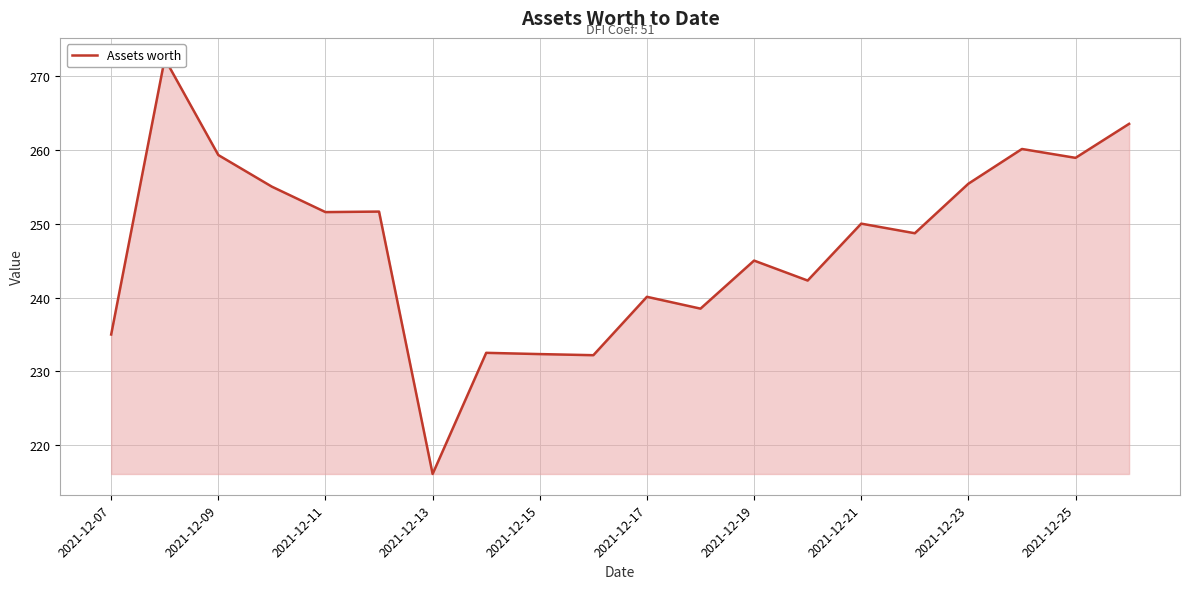

How many categories are shown in the chart?

20